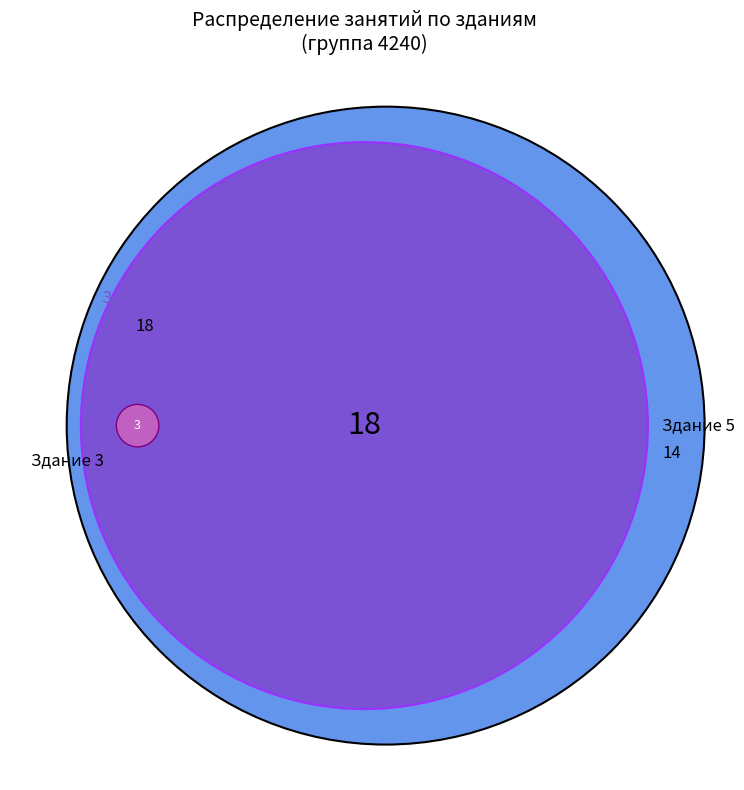

To the nearest percent, what is the difference between the largest and smallest slice percentages?

27%